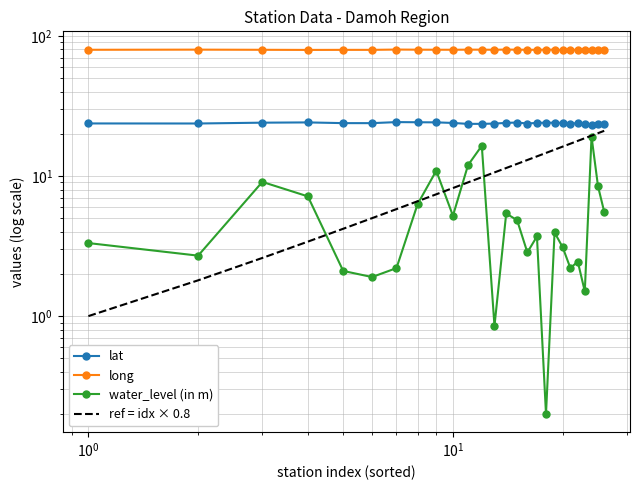

True or false: lat and water_level (in m) cross at least once.

False